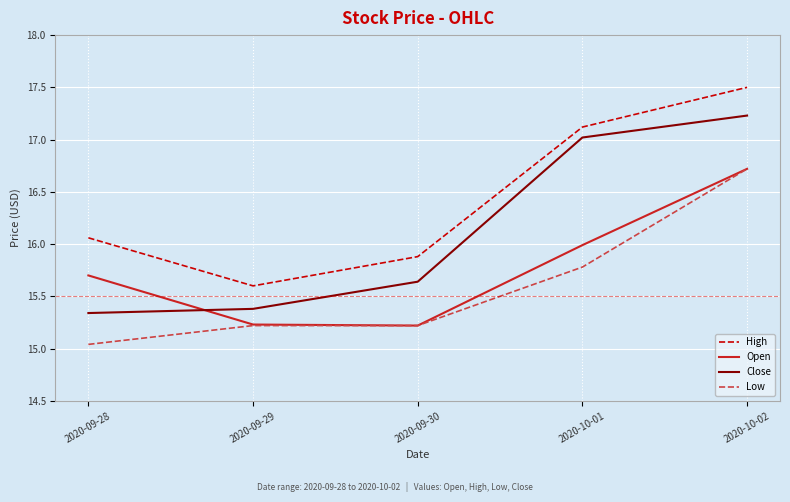

True or false: High and Low intersect in this chart.

False